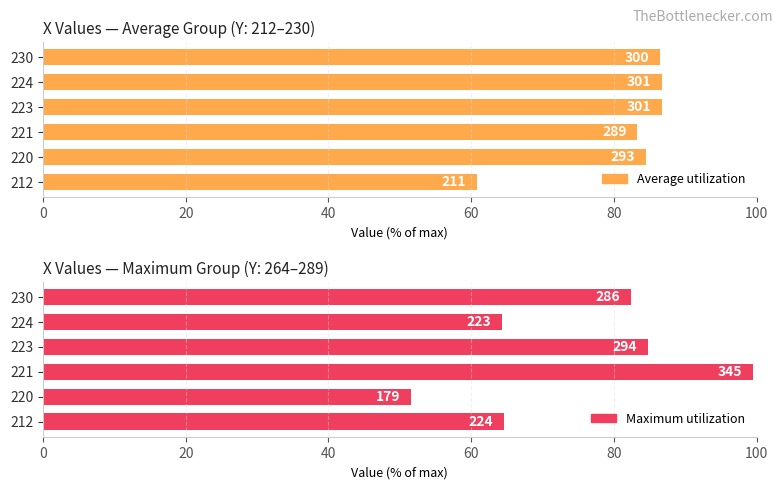

Rank the series by their average value, from lowest to highest.

Maximum utilization, Average utilization